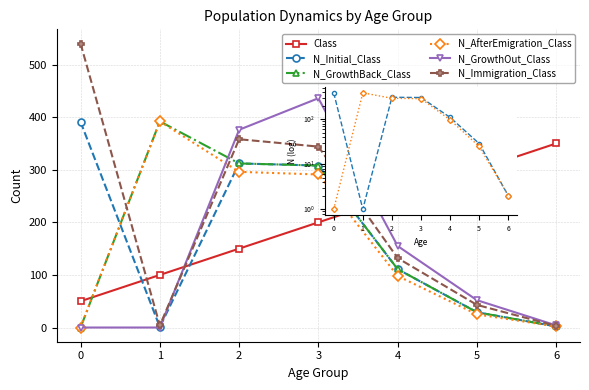

Between which two adjacent categories do N_GrowthBack_Class and N_GrowthOut_Class first intersect?

1 and 2